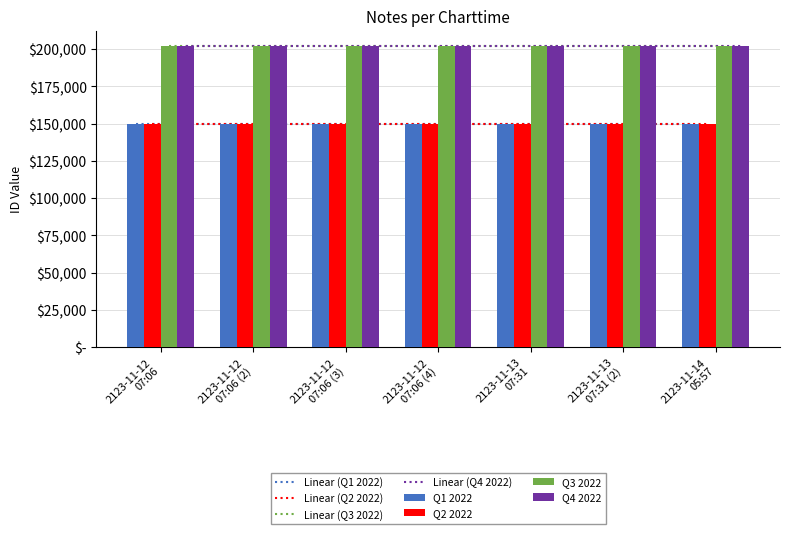

What is the spread (max minus min) of values at 2123-11-13
07:31 (2)?

52393